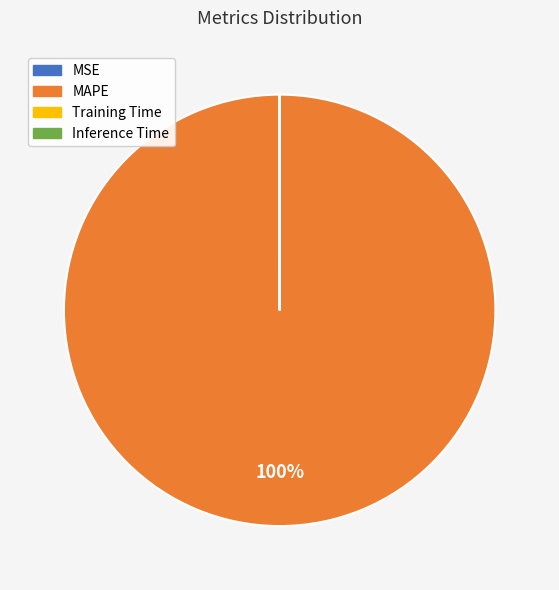

Which slice is the largest?

MAPE